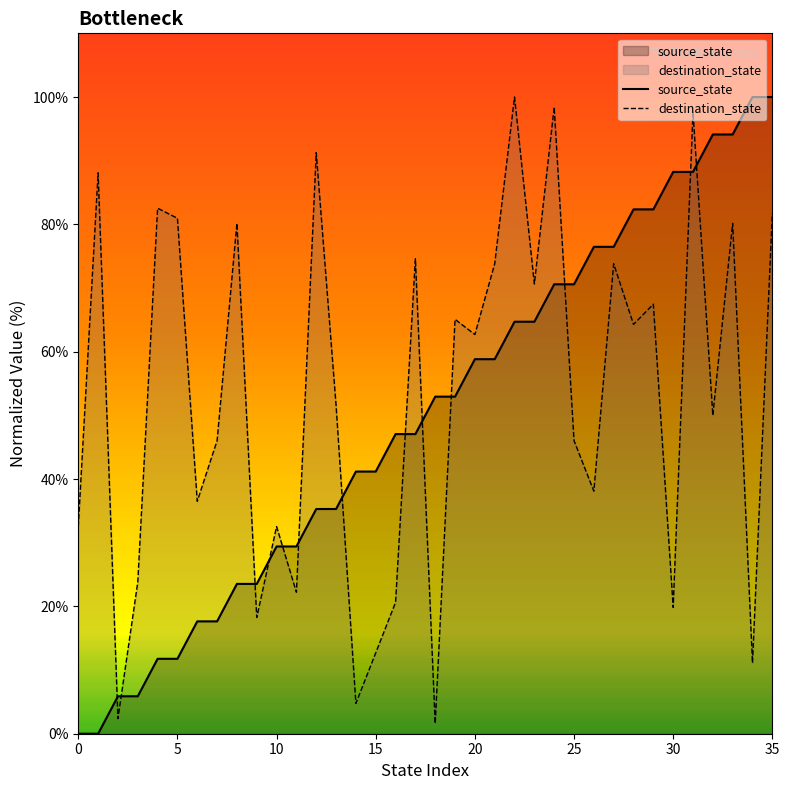

Which category has the lowest value in the destination_state series?

18